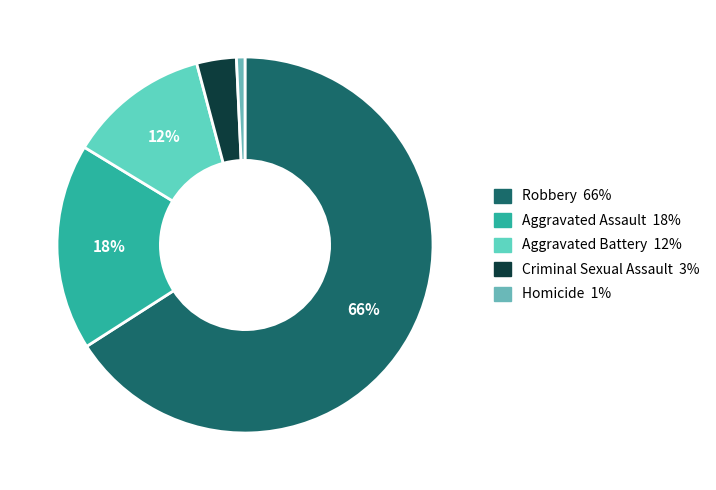

Which category has the biggest portion of the pie?

Robbery